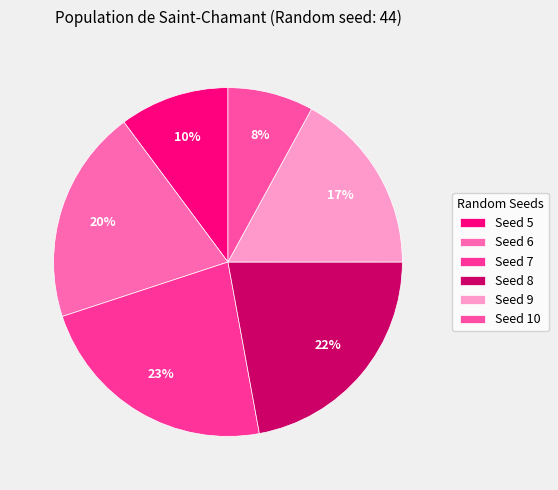

How many segments does this pie chart have?

6